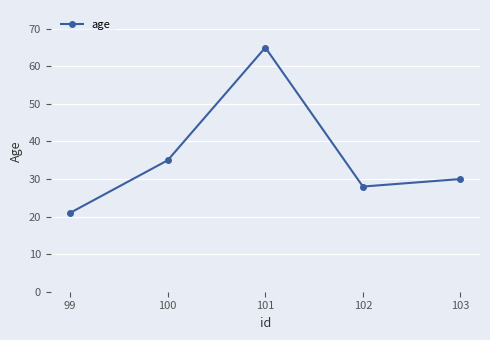

What value does the data have at 103, to the nearest 5?

30